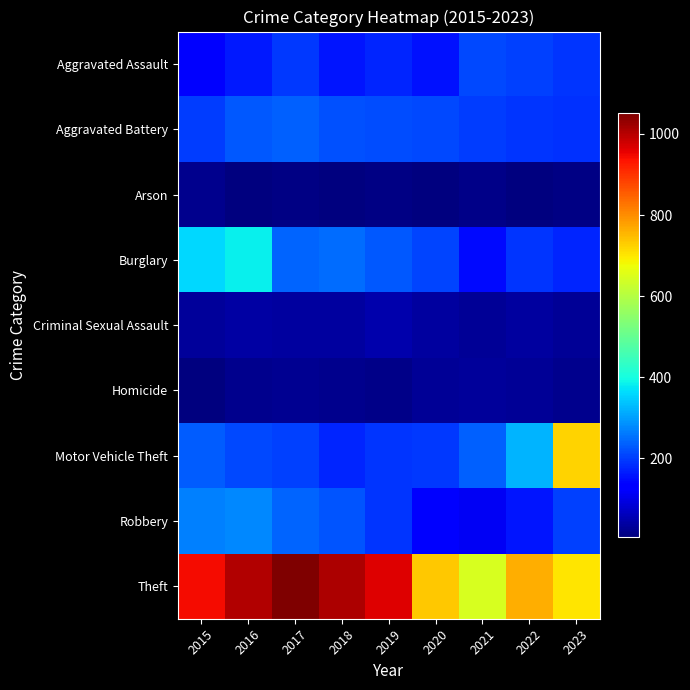

What is the spread (max minus min) of values at 2016?

998